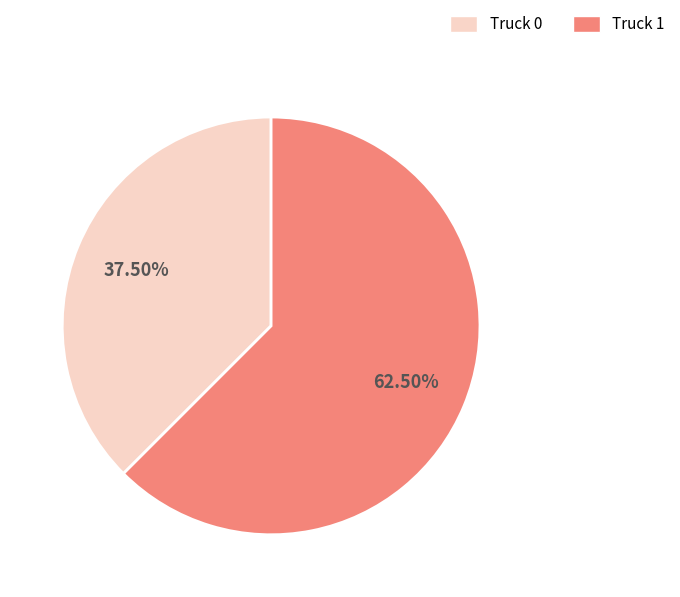

Is there any slice that represents more than half of the pie?

Yes